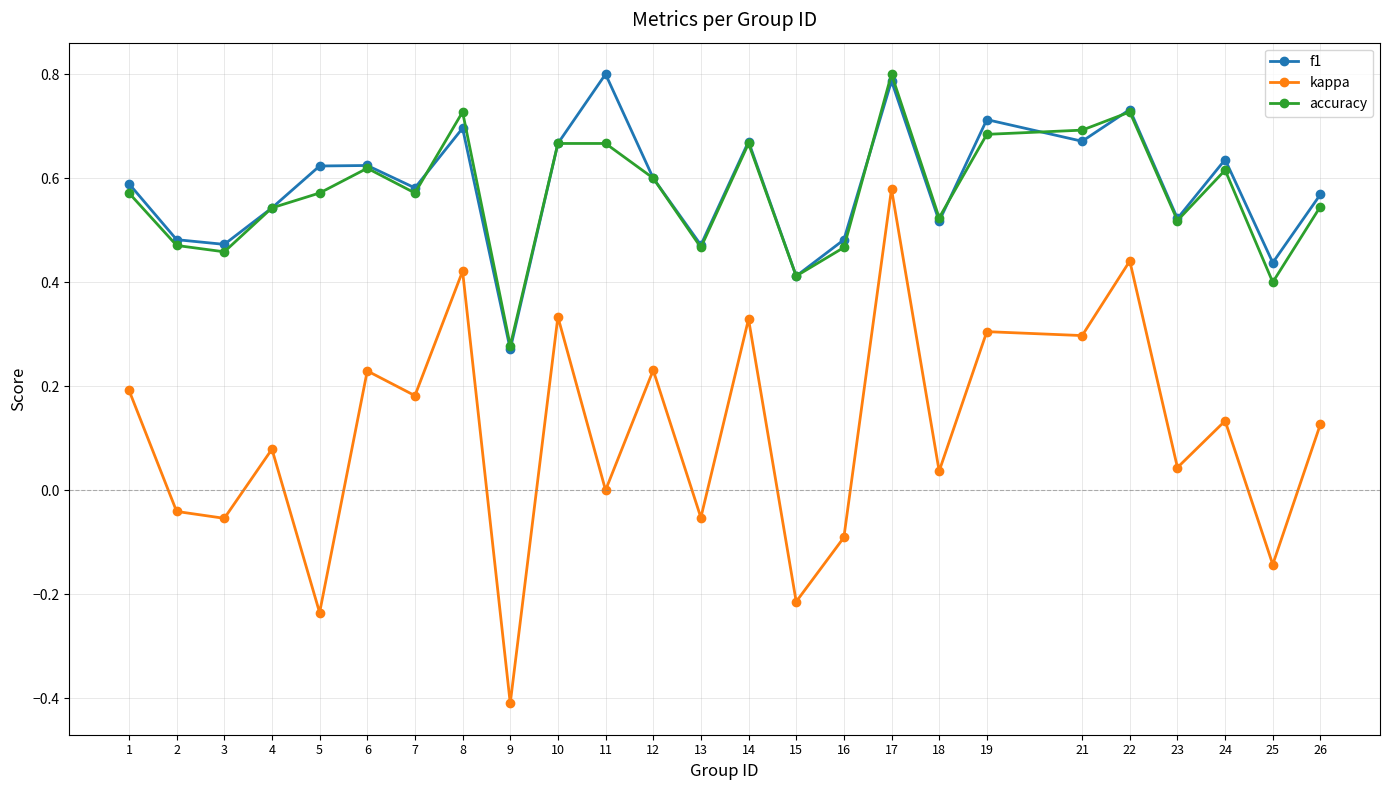

Between 2 and 26, which series saw the biggest shift?

kappa